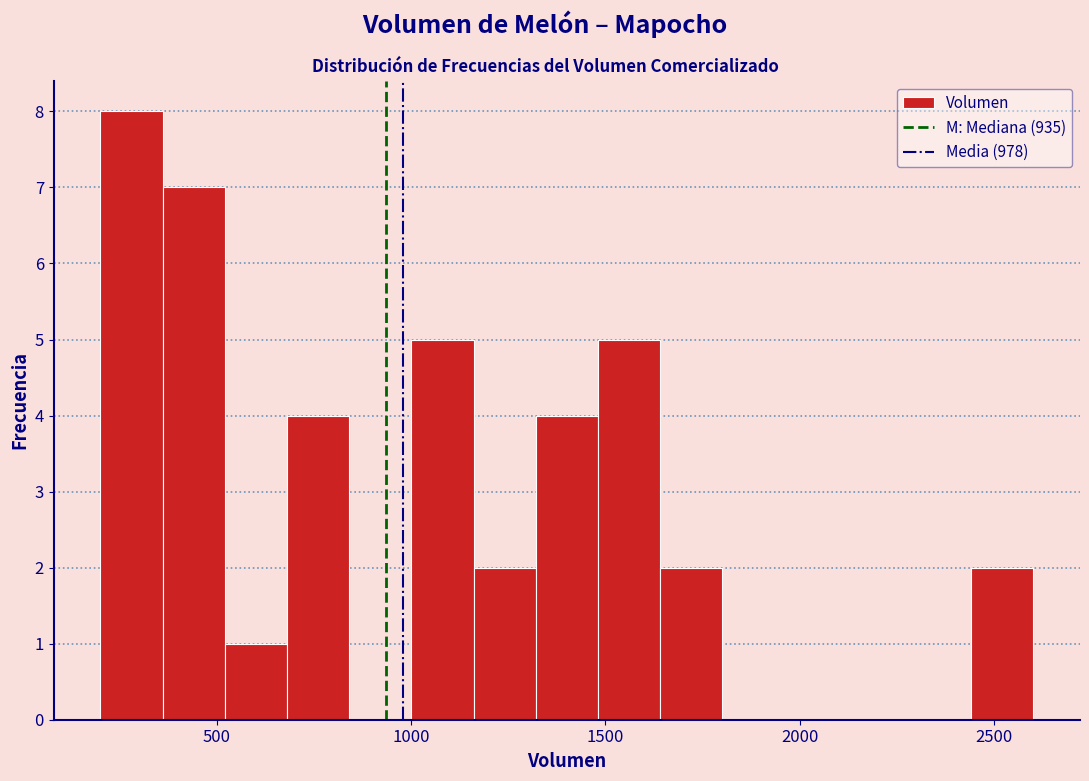

Around what value on the x-axis is the tallest bar? Give the approximate position of its centre, as read against the axis.

300